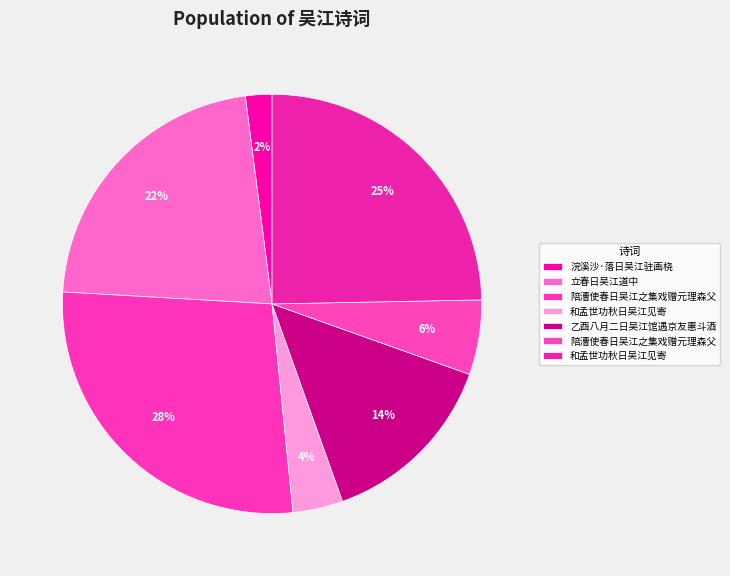

How many slices are in this pie chart?

7